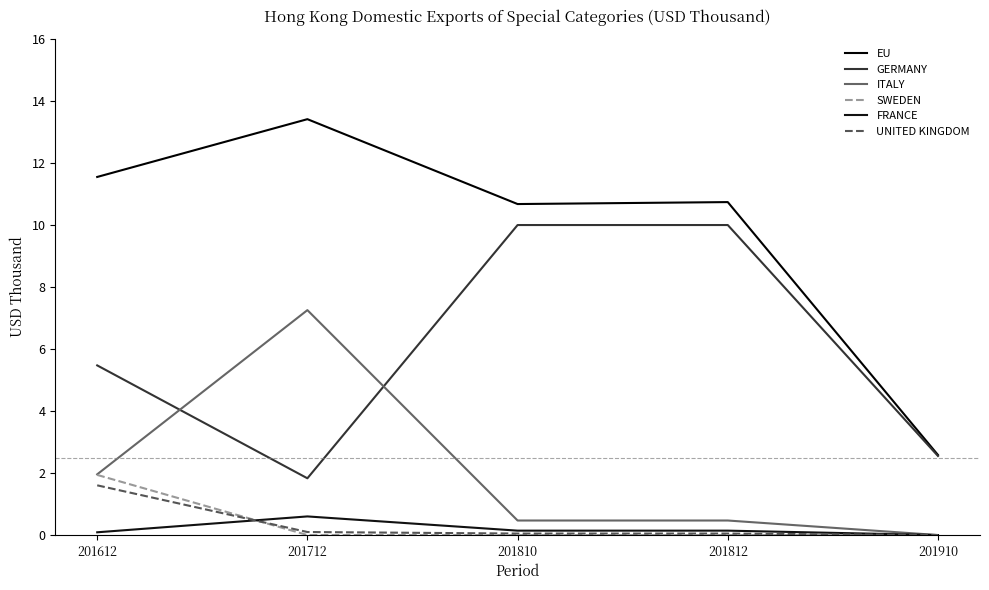

At which label does EU reach its minimum?

201910